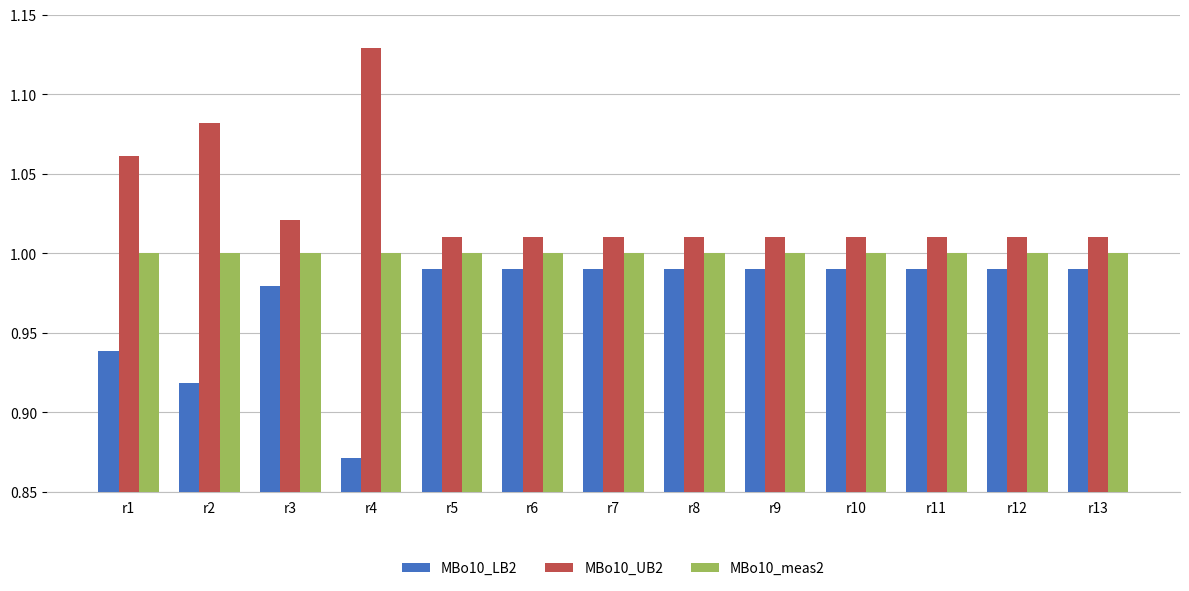

What is the sum of the MBo10_UB2 values at r2 and r13?

2.1